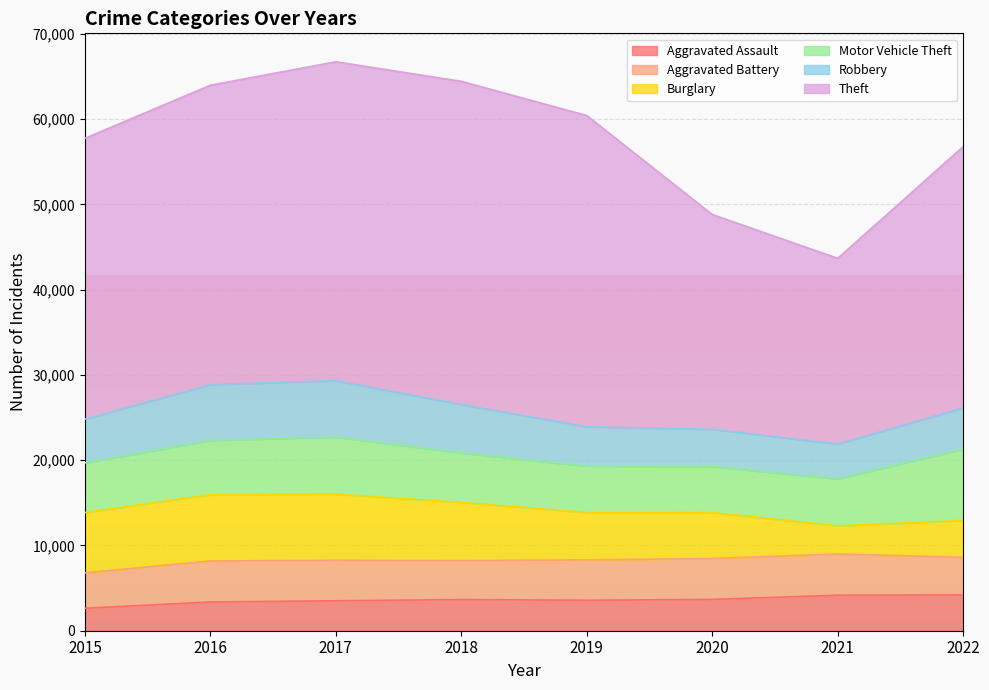

What is the lowest value of the Theft series?

21776